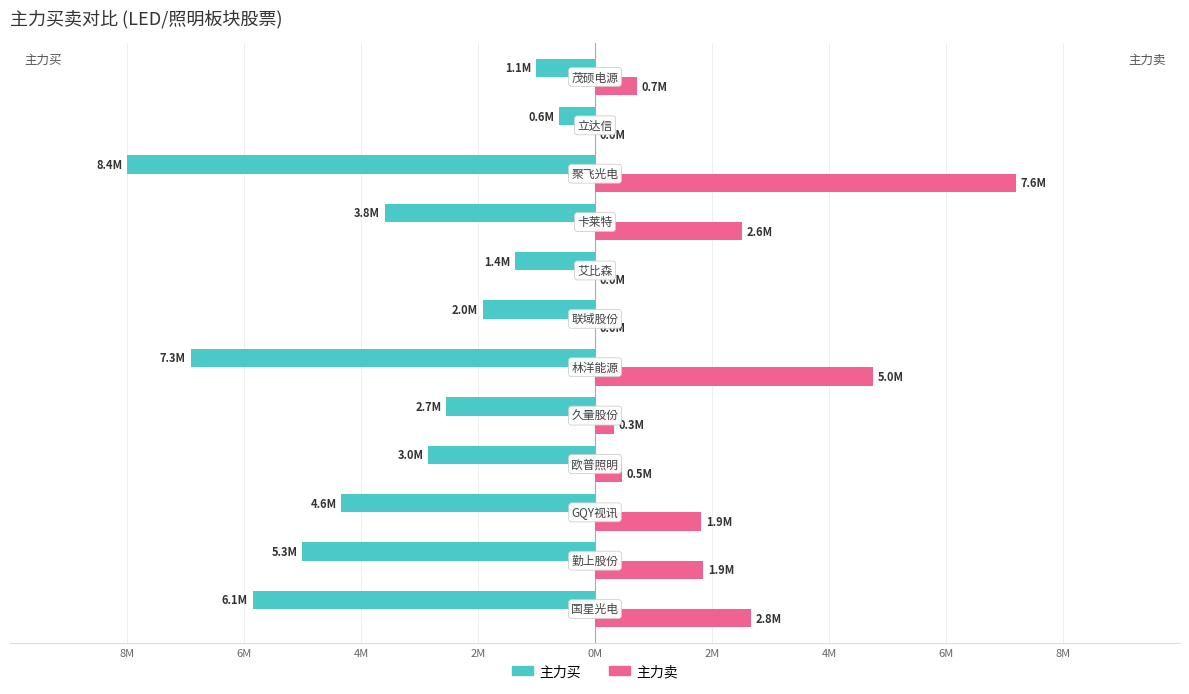

What is the label of the 8th bar from the right?

0M